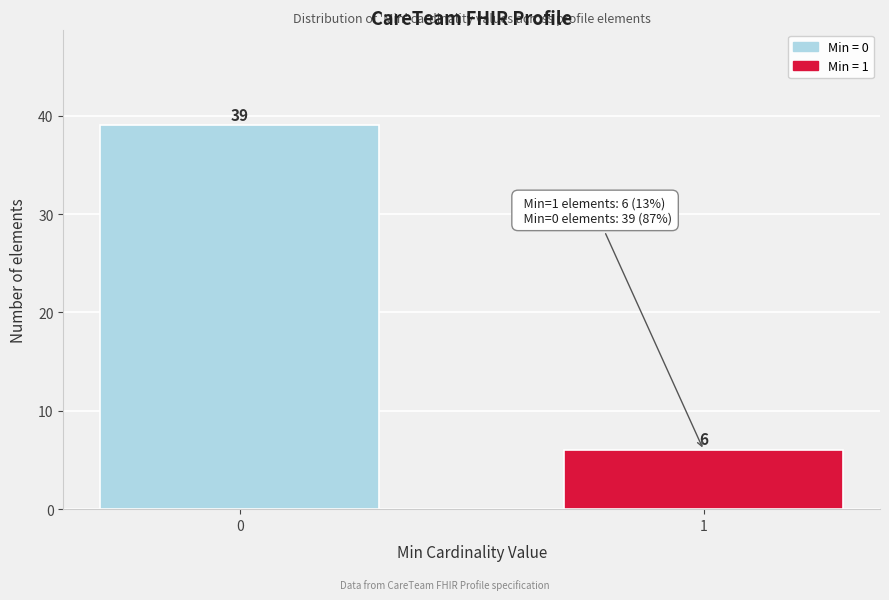

Reading left to right, what are all the values shown in this chart?

39	6